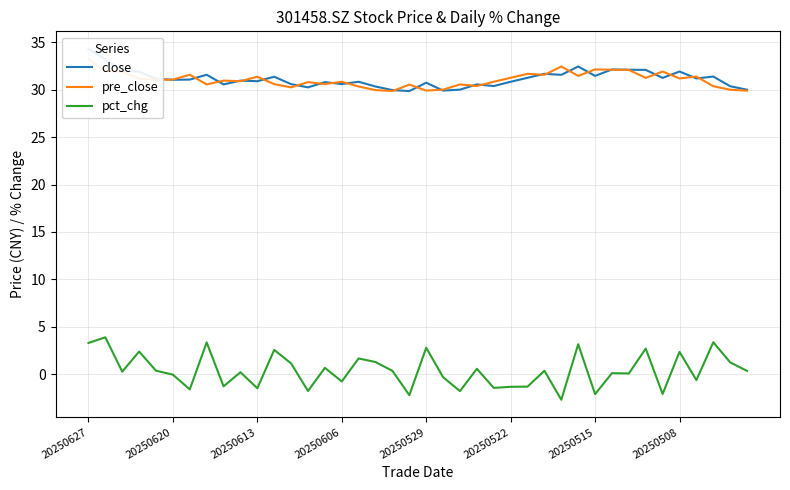

What is the lowest value of the close series?

29.9